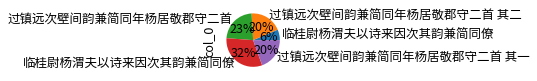

Is there any slice that represents more than half of the pie?

No